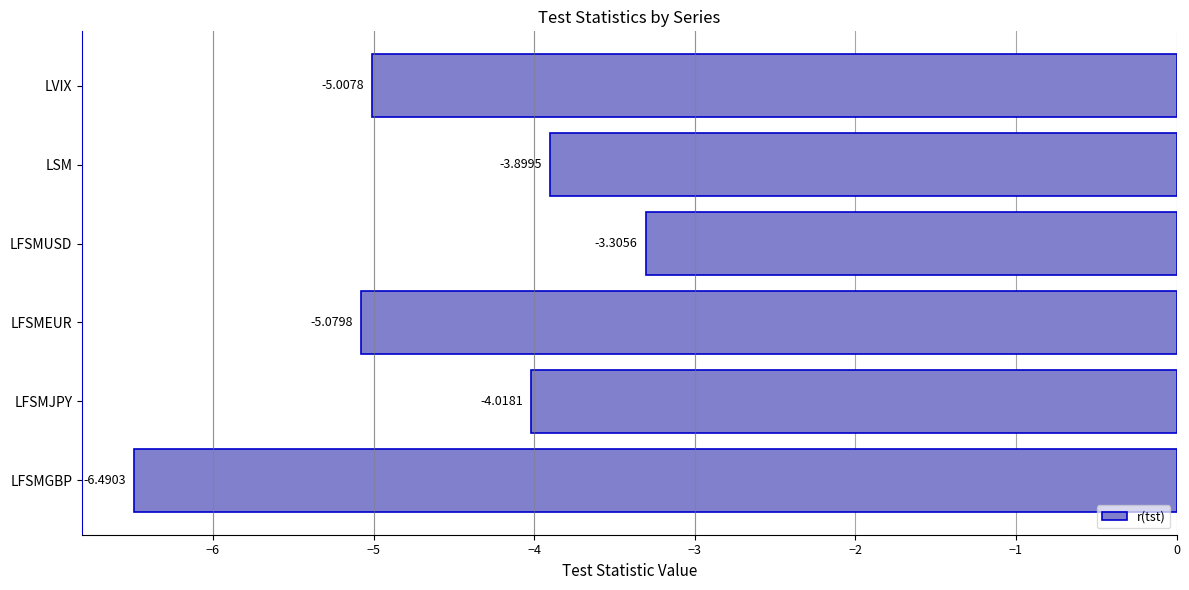

List the labels in order of value, smallest first.

LFSMGBP, LFSMEUR, LVIX, LFSMJPY, LSM, LFSMUSD